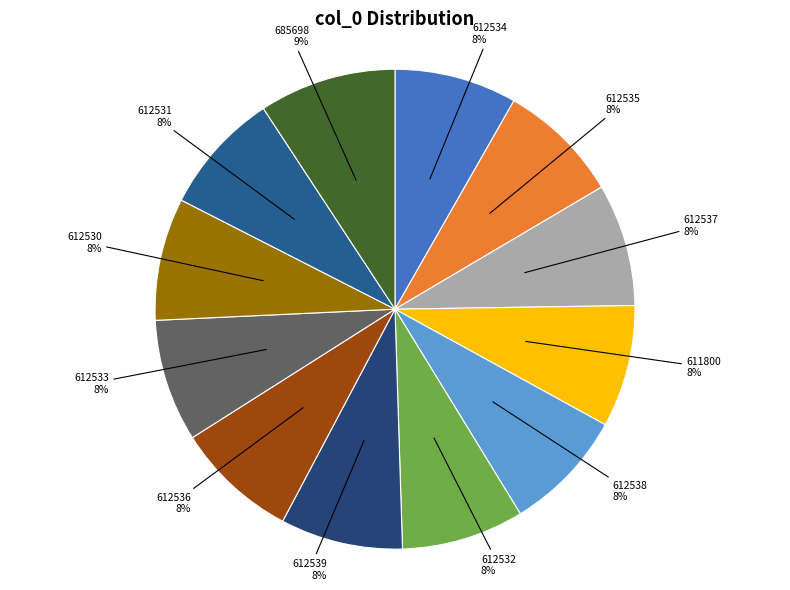

Is it true that 612533 is 8% of the pie?

True